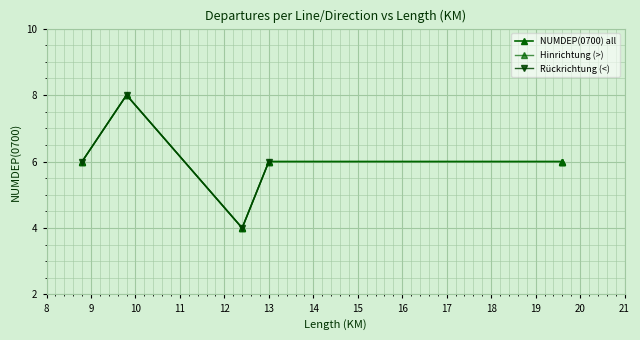

Is it true that the value at Linie 4 < is 4?

True